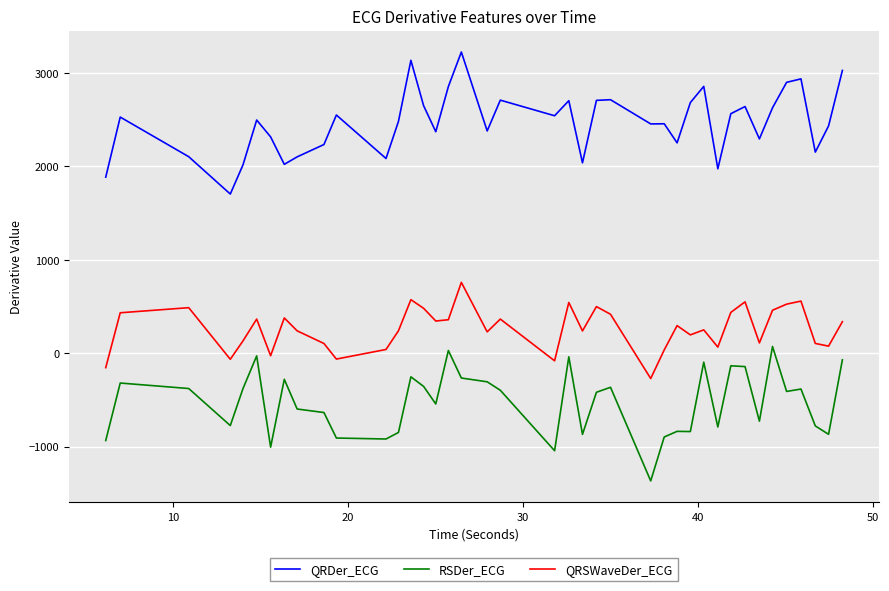

How many series are shown in this chart?

3